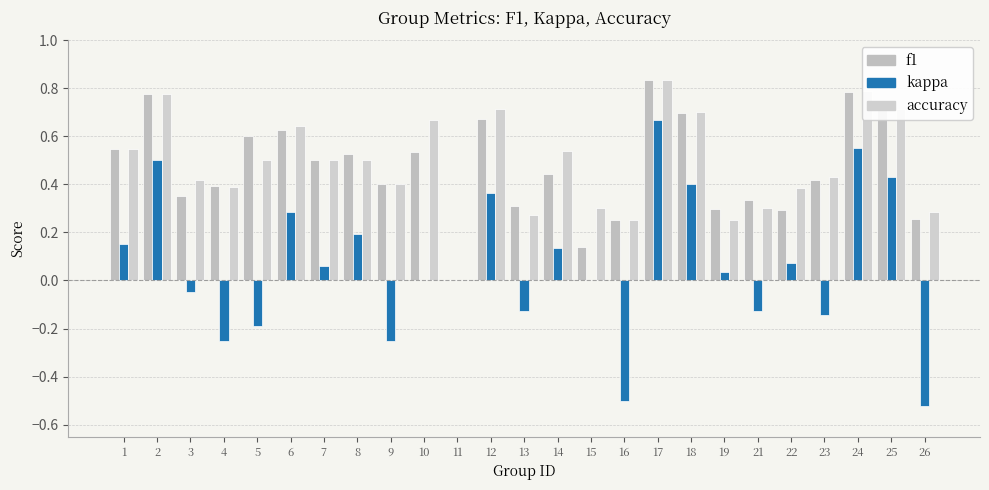

What is the maximum value for kappa?

0.7